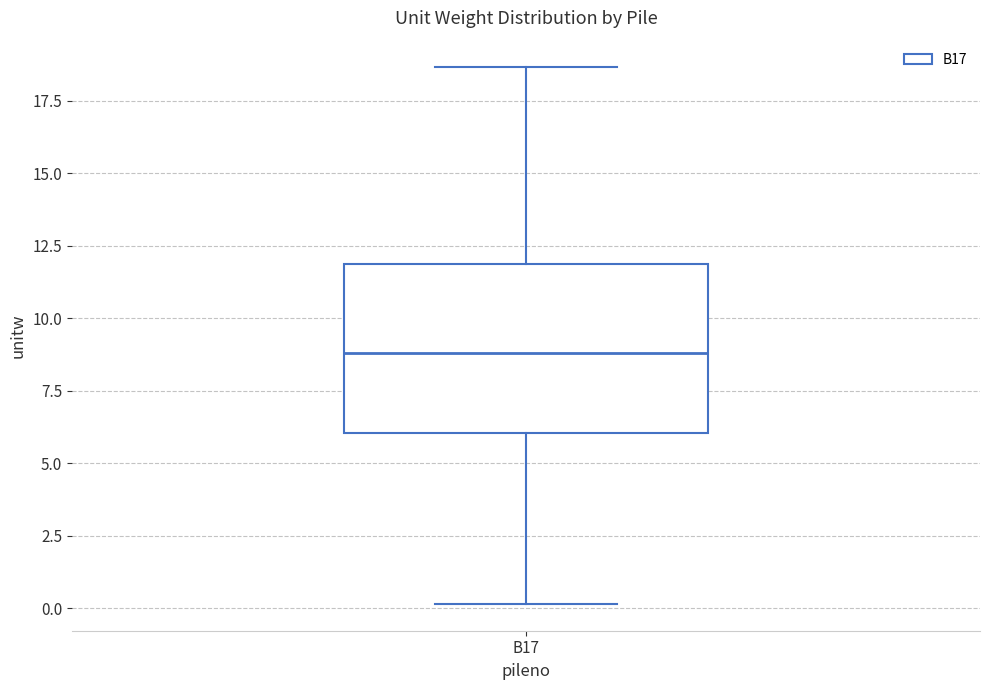

Where does the median line of the box for B17 sit on the y-axis? The values are not printed on the chart, so give them approximately, as read against the axis.

9.0